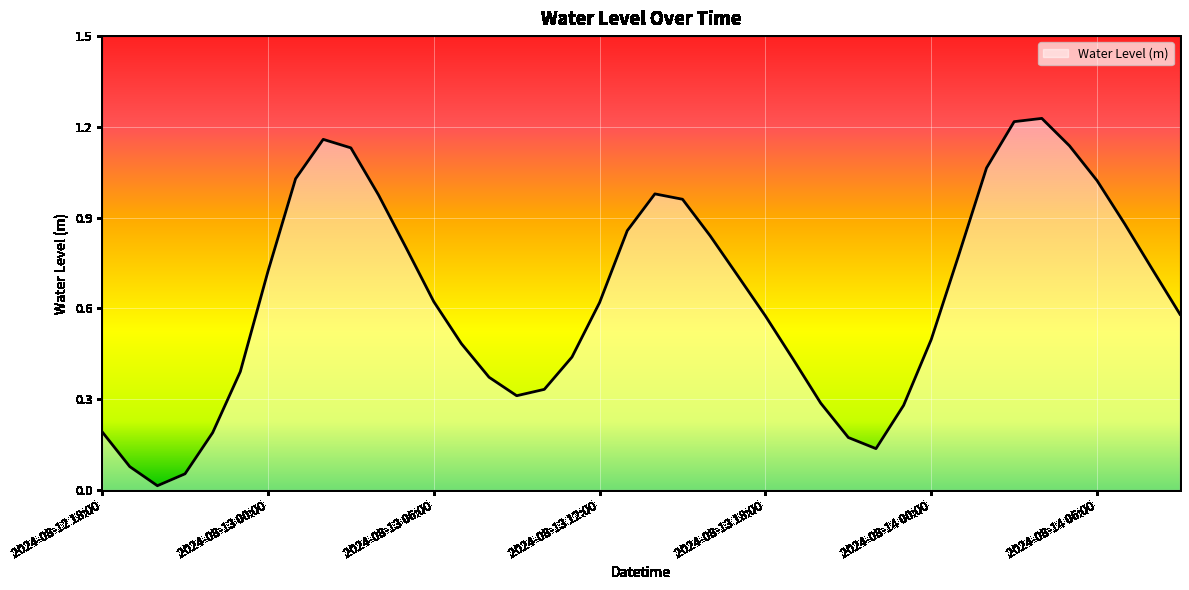

Where is the data nearest to the value 0?

2024-08-12 20:00